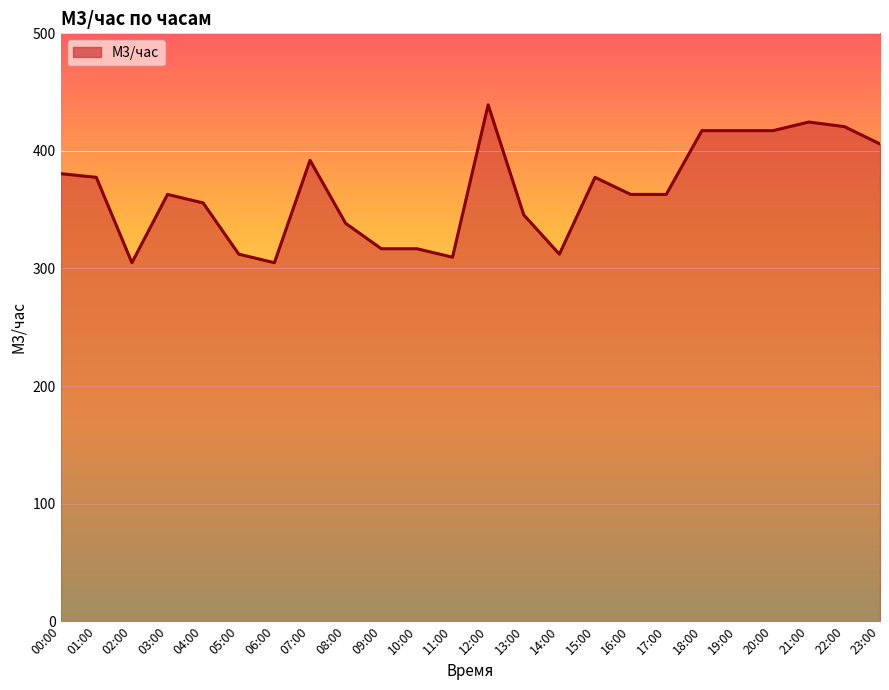

What is the approximate value at 06:00?

304.9